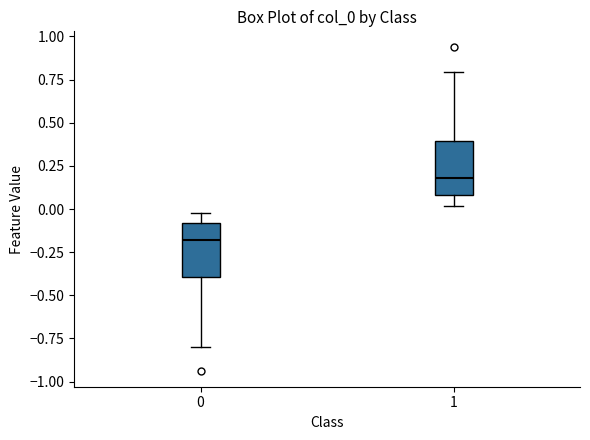

Reading left to right, read every box against the y-axis: the position of its median line, the range the box covers, and the ends of its whiskers. The values are not printed on the chart, so give them approximately, as read against the axis.

0: median -0.2, box -0.4 to -0.1, whiskers -0.8 to 0.0
1: median 0.2, box 0.1 to 0.4, whiskers 0.0 to 0.8